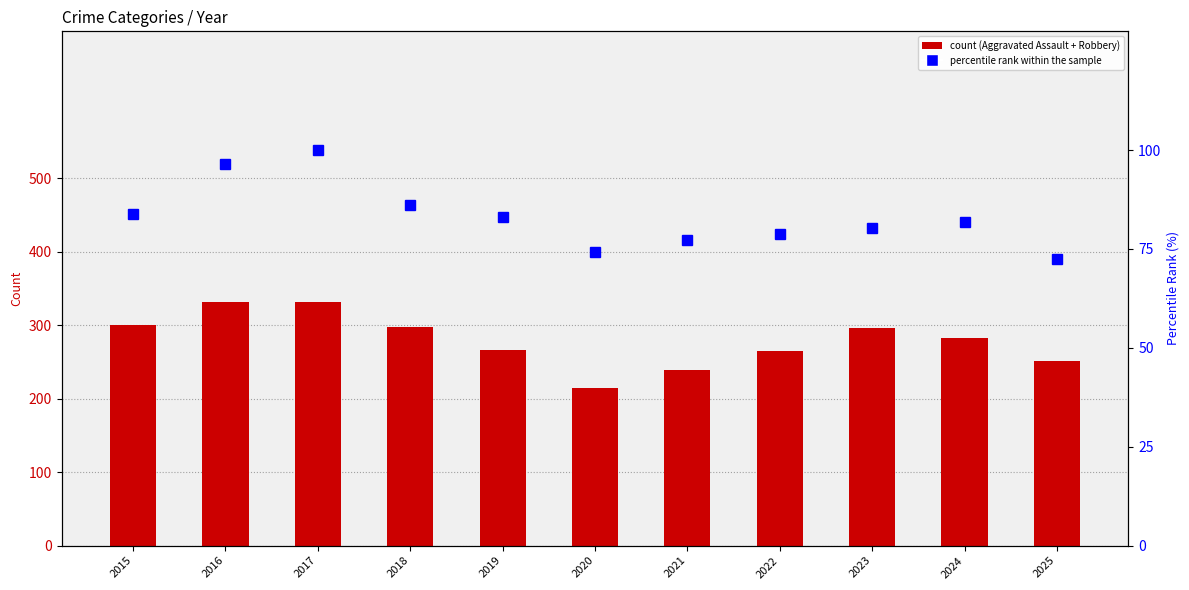

What is the ratio of the value at 2020 to the value at 2017?

0.7